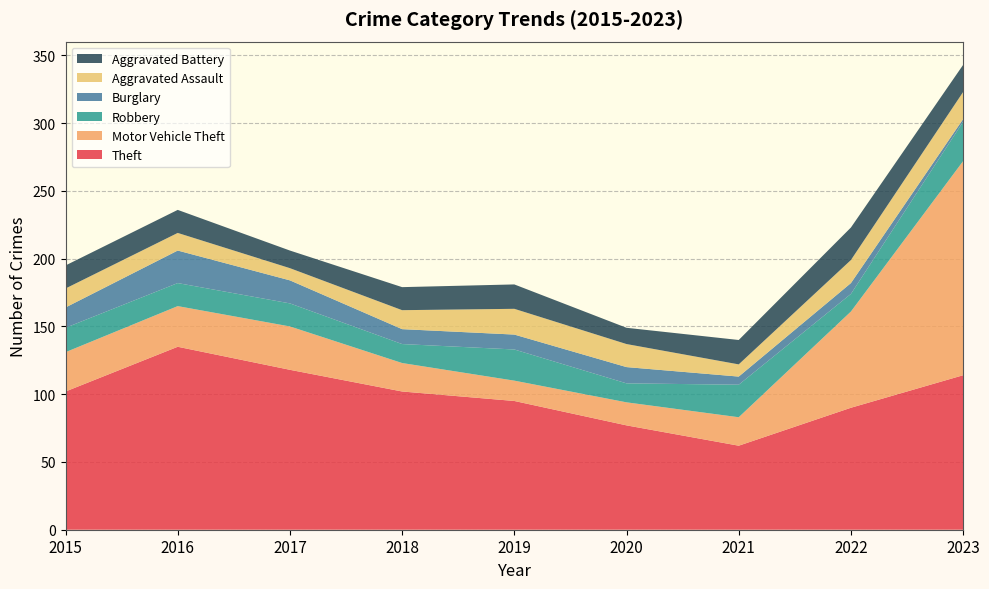

Reading left to right, what are all the values shown in this chart?

Theft: 2015=102	2016=135	2017=118	2018=102	2019=95	2020=77	2021=62	2022=90	2023=114
Motor Vehicle Theft: 2015=29	2016=30	2017=32	2018=21	2019=15	2020=17	2021=21	2022=71	2023=158
Robbery: 2015=18	2016=17	2017=17	2018=14	2019=23	2020=14	2021=24	2022=13	2023=29
Burglary: 2015=15	2016=24	2017=17	2018=11	2019=11	2020=12	2021=6	2022=8	2023=2
Aggravated Assault: 2015=14	2016=13	2017=9	2018=14	2019=19	2020=17	2021=9	2022=17	2023=20
Aggravated Battery: 2015=17	2016=17	2017=13	2018=17	2019=18	2020=12	2021=18	2022=24	2023=20